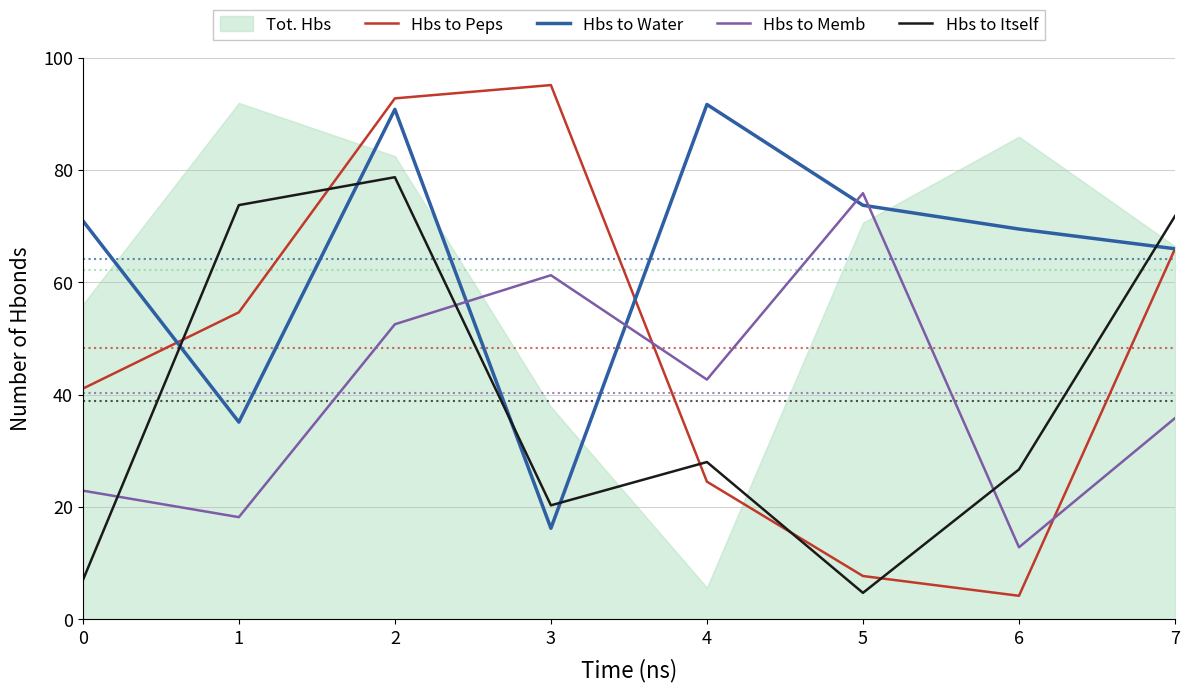

The Hbs to Peps series shows 41.1 at 0. True or false?

True